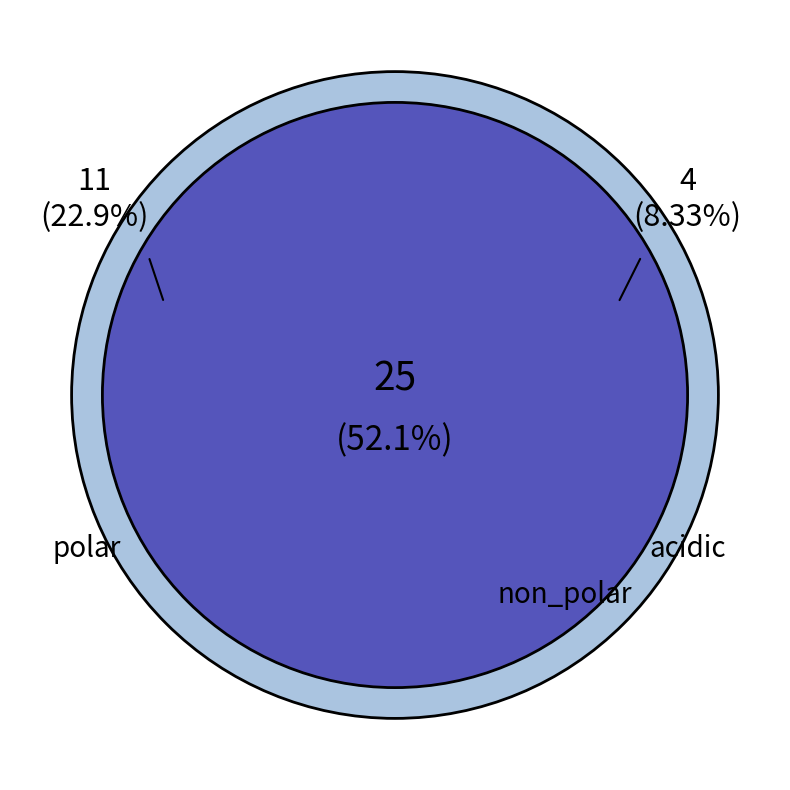

Count the number of slices in the pie.

4